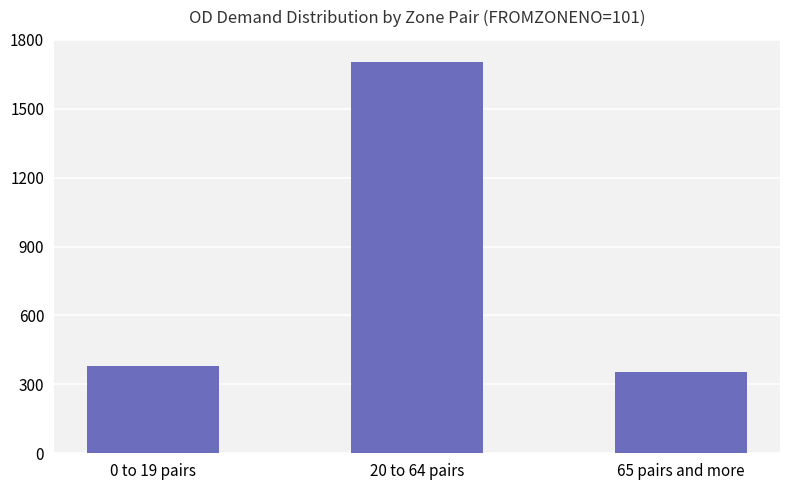

What is the label of the 3rd bar from the left?

65 pairs and more